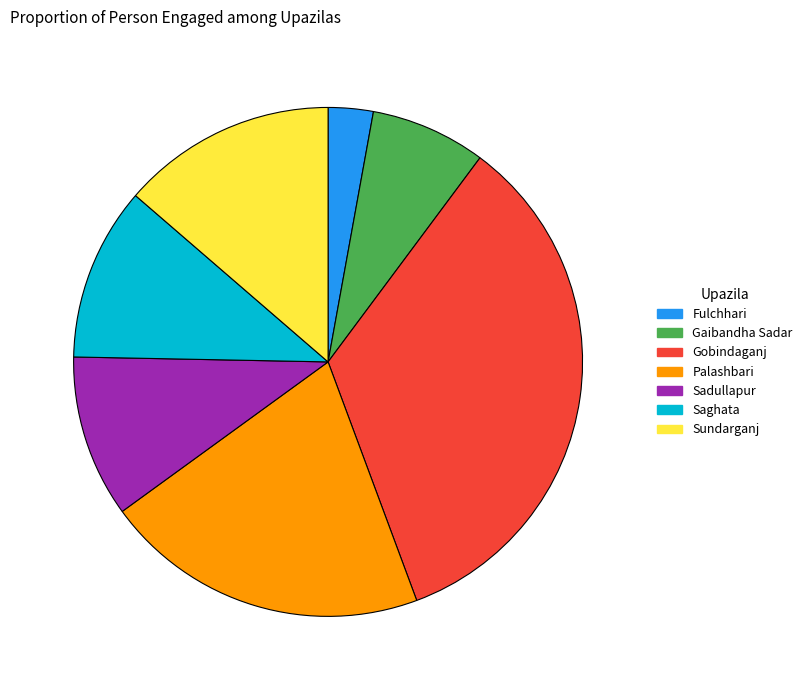

What is the smallest slice in the pie chart?

Fulchhari